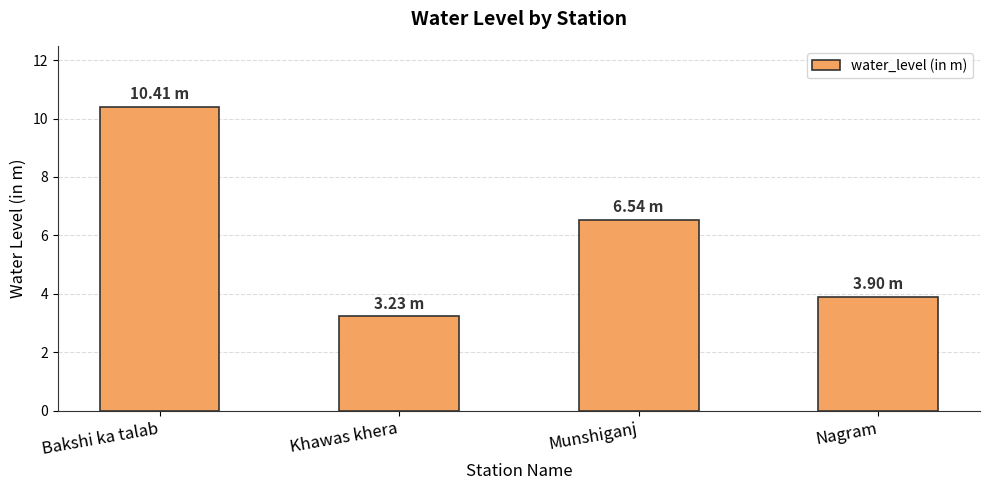

Reading left to right, extract all data points from this chart.

10.4	3.2	6.5	3.9